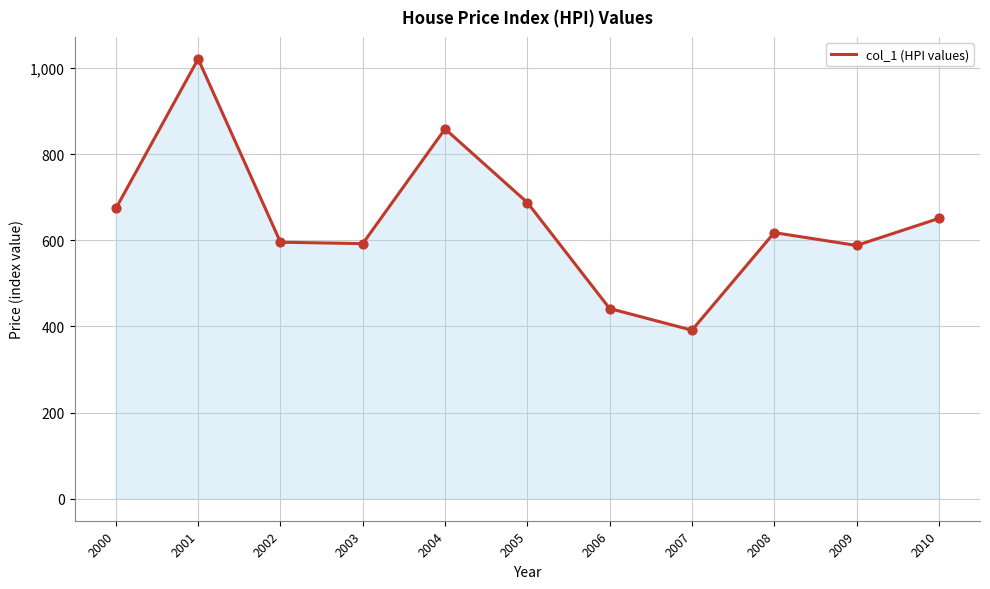

Approximately how many times larger is the value at 2002 compared to 2000?

0.9